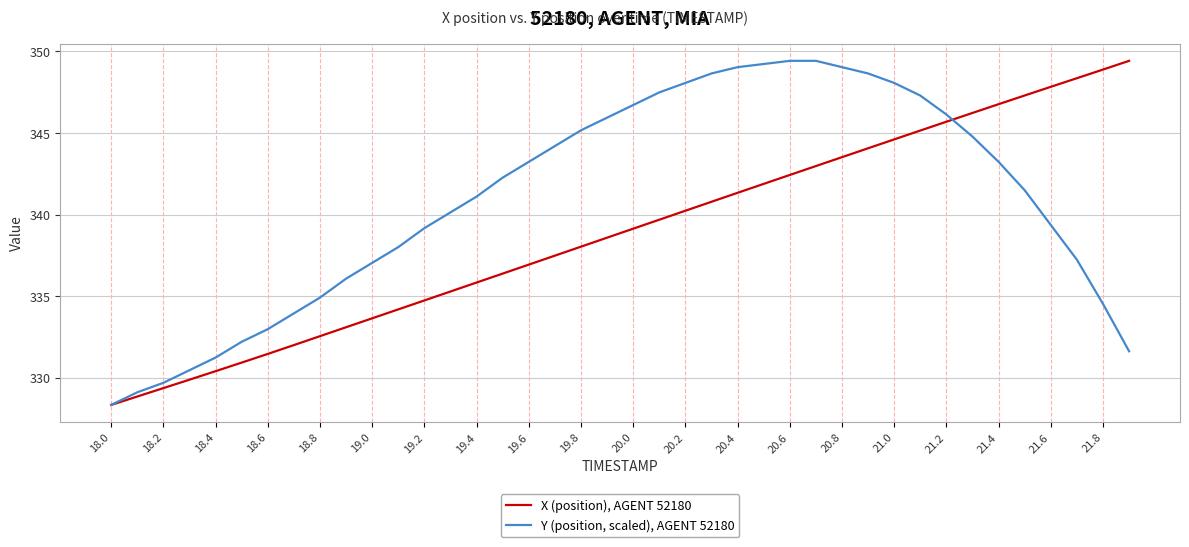

What is the highest value of the Y (position, scaled), AGENT 52180 series?

349.4